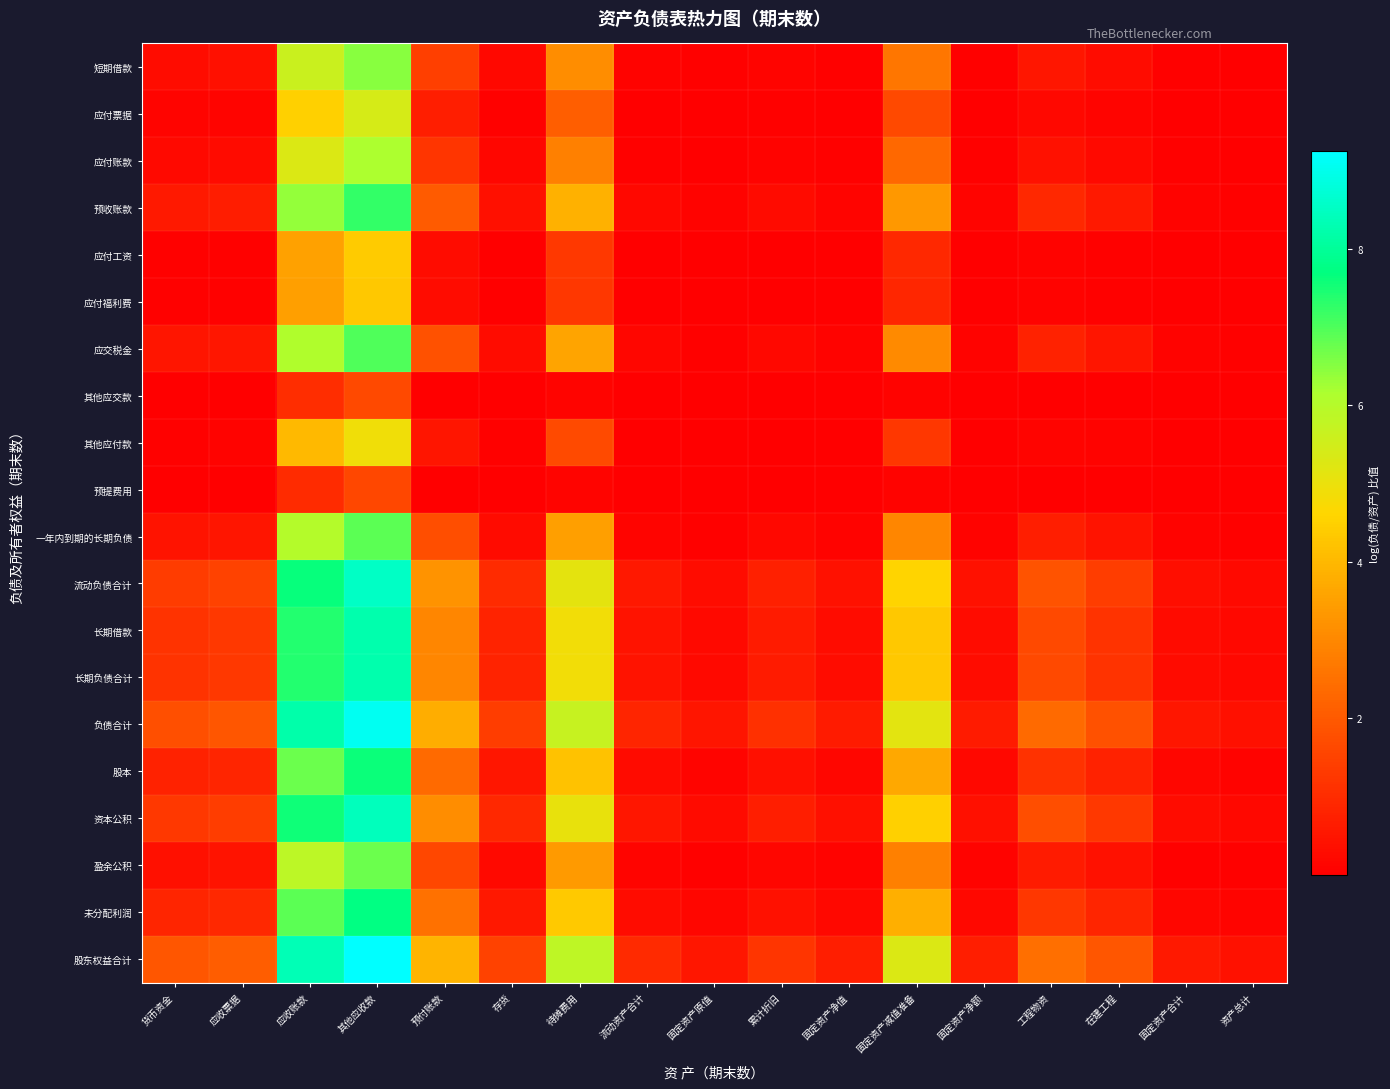

What is the total value across all series at 存货?

9.2